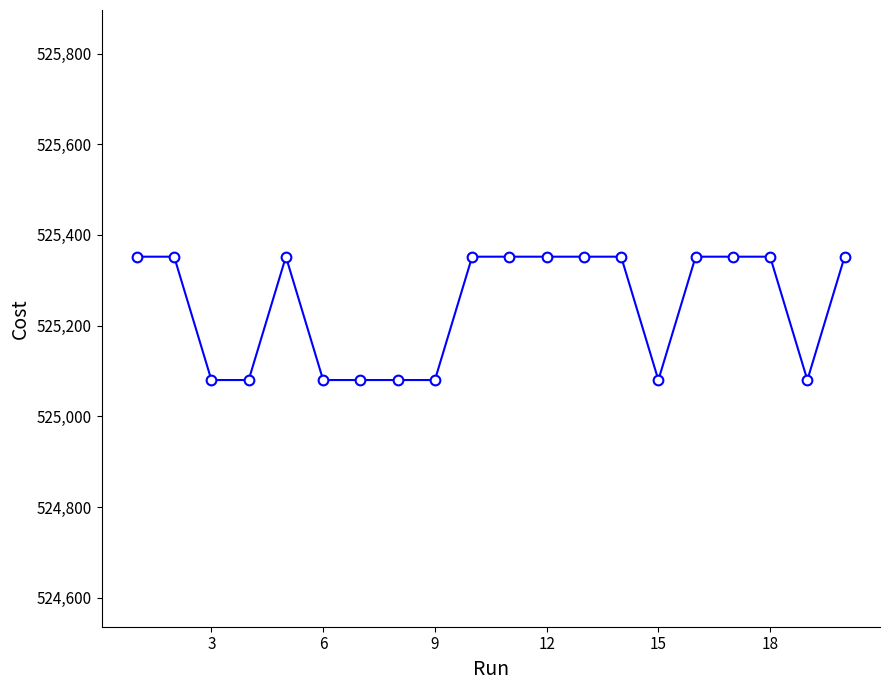

Reading right to left, extract all data points from this chart.

525352.0	525080.0	525352.0	525352.0	525352.0	525080.0	525352.0	525352.0	525352.0	525352.0	525352.0	525080.0	525080.0	525080.0	525080.0	525352.0	525080.0	525080.0	525352.0	525352.0